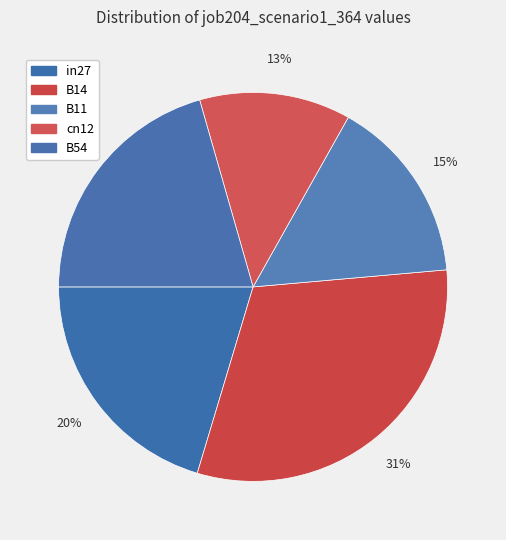

Count the number of slices in the pie.

5